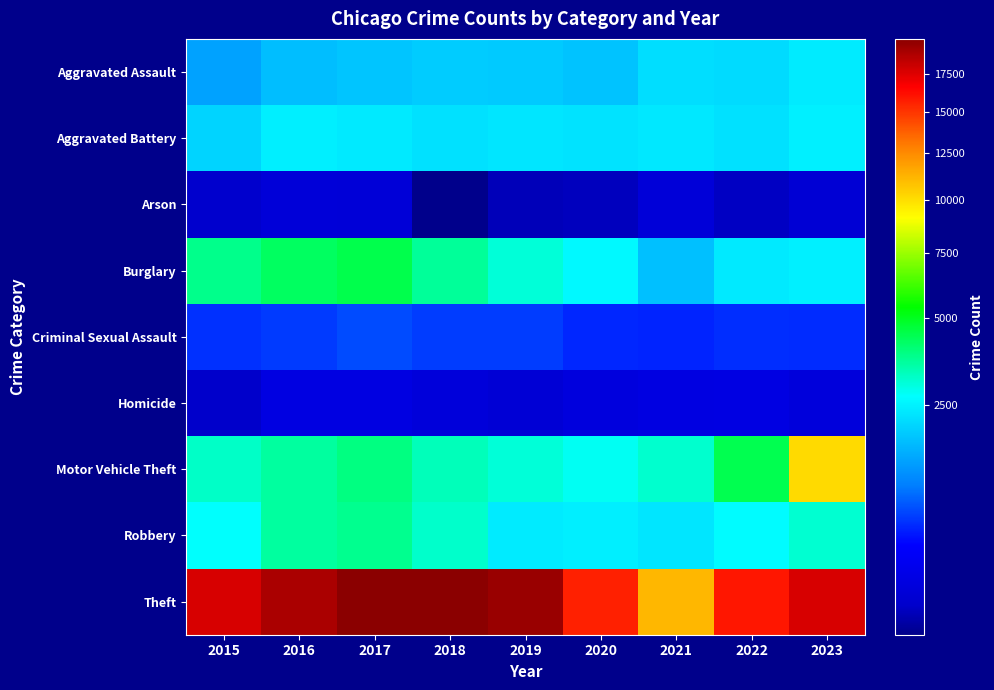

Between 2018 and 2020, which series saw the biggest shift?

Theft